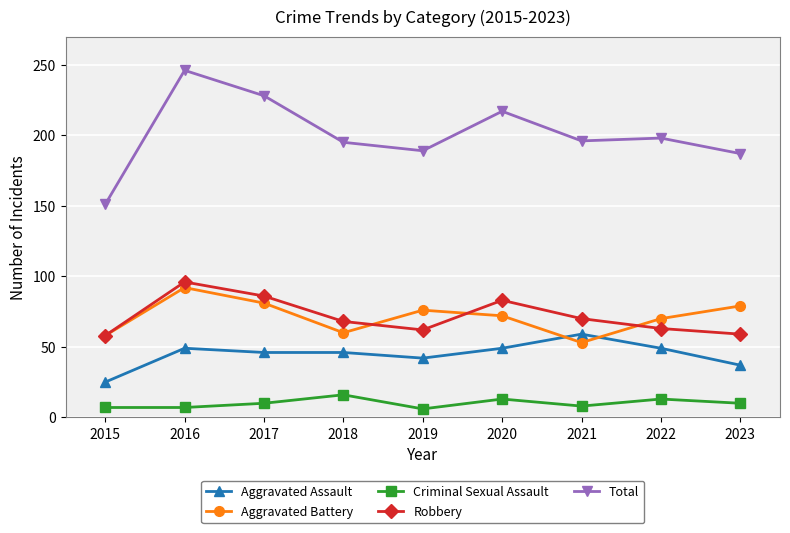

The Aggravated Assault series shows 42 at 2019. True or false?

True